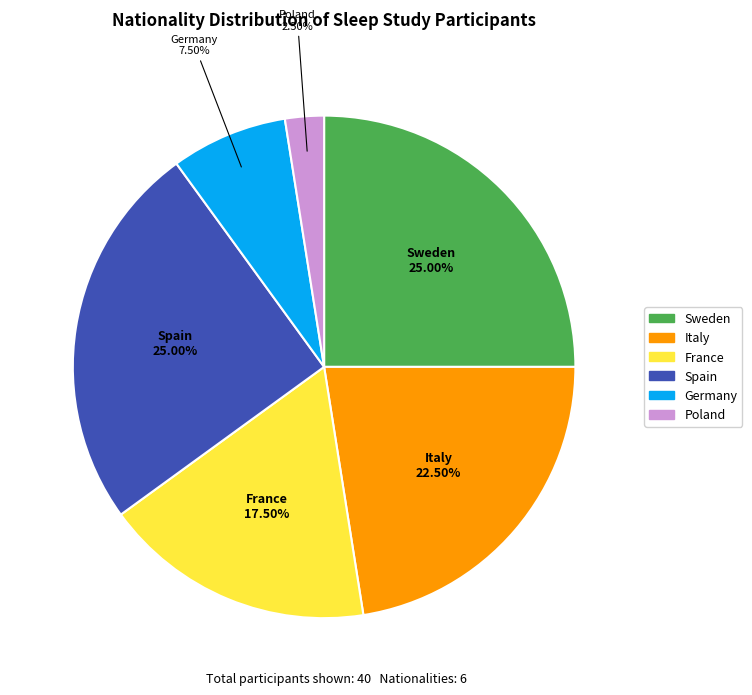

Which category has the smallest portion of the pie?

Poland